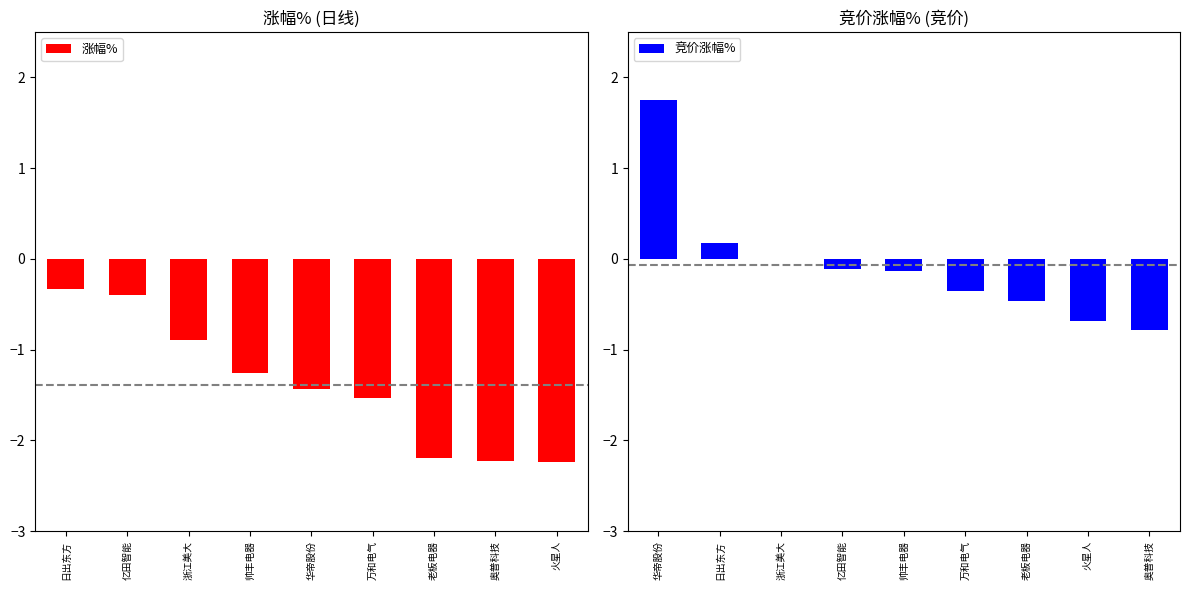

True or false: 竞价涨幅% has a value of 0.0 at 浙江美大.

True